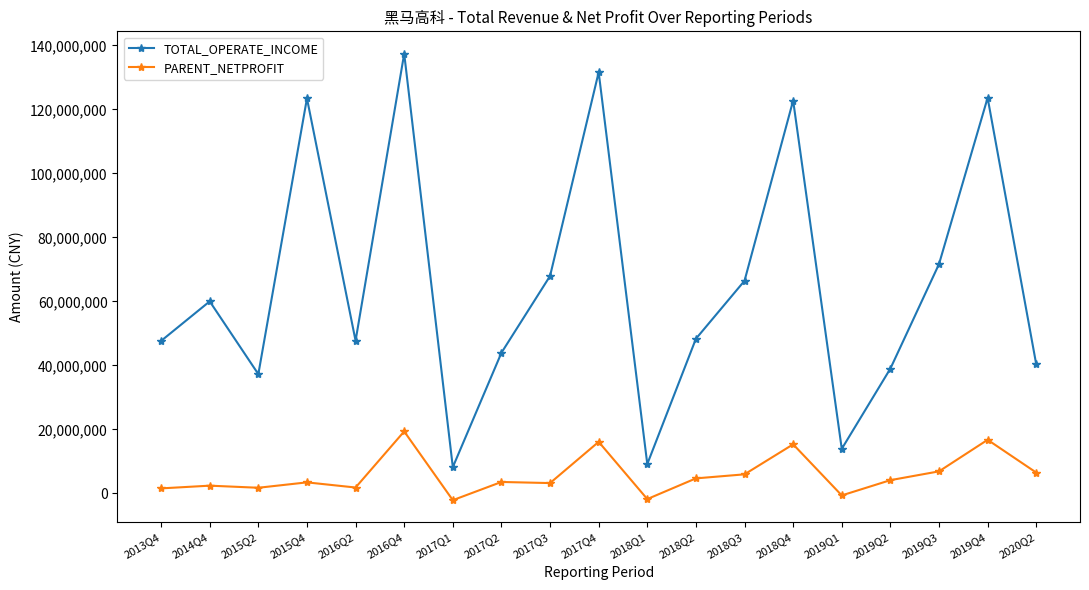

What is the value of the TOTAL_OPERATE_INCOME point at the 10th from the left?

131618970.3